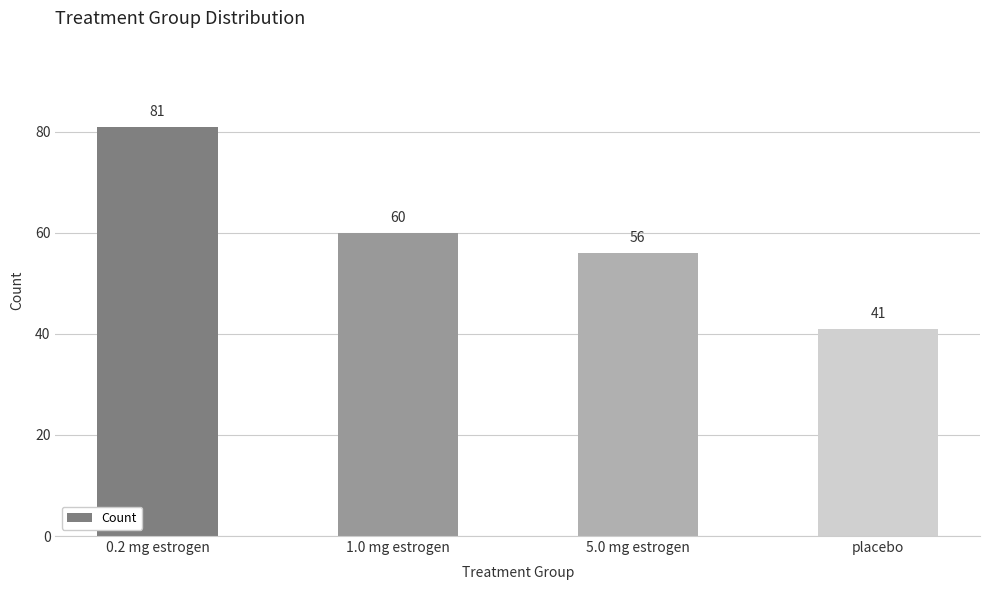

Where is the data nearest to the value 61?

1.0 mg estrogen